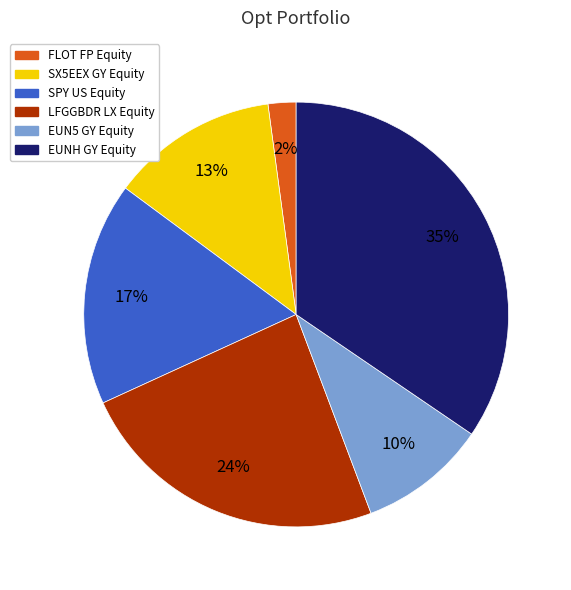

Which category has the smallest portion of the pie?

FLOT FP Equity